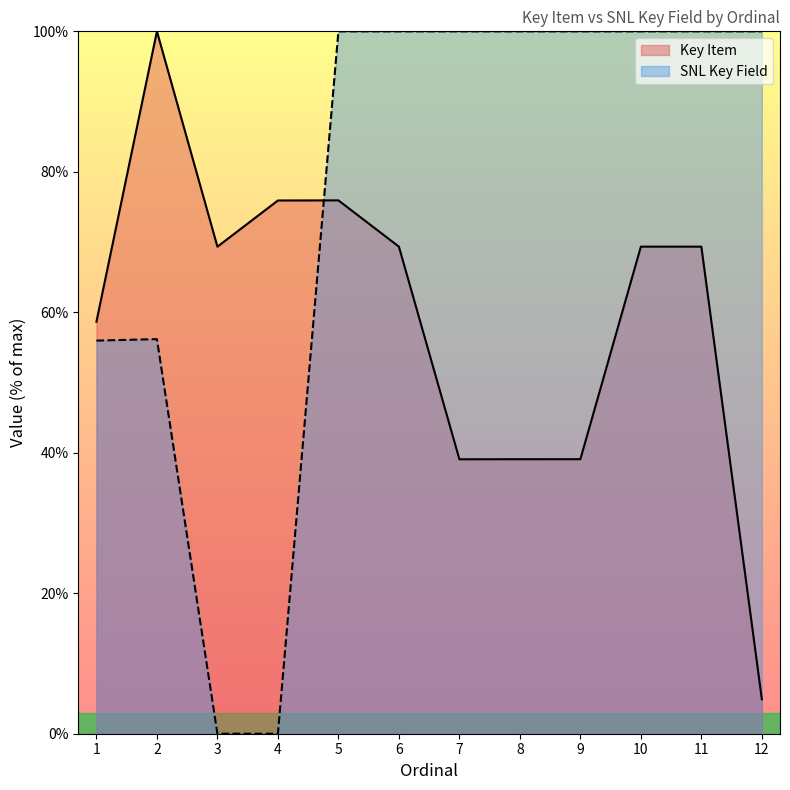

At which label does Key Item reach its minimum?

12